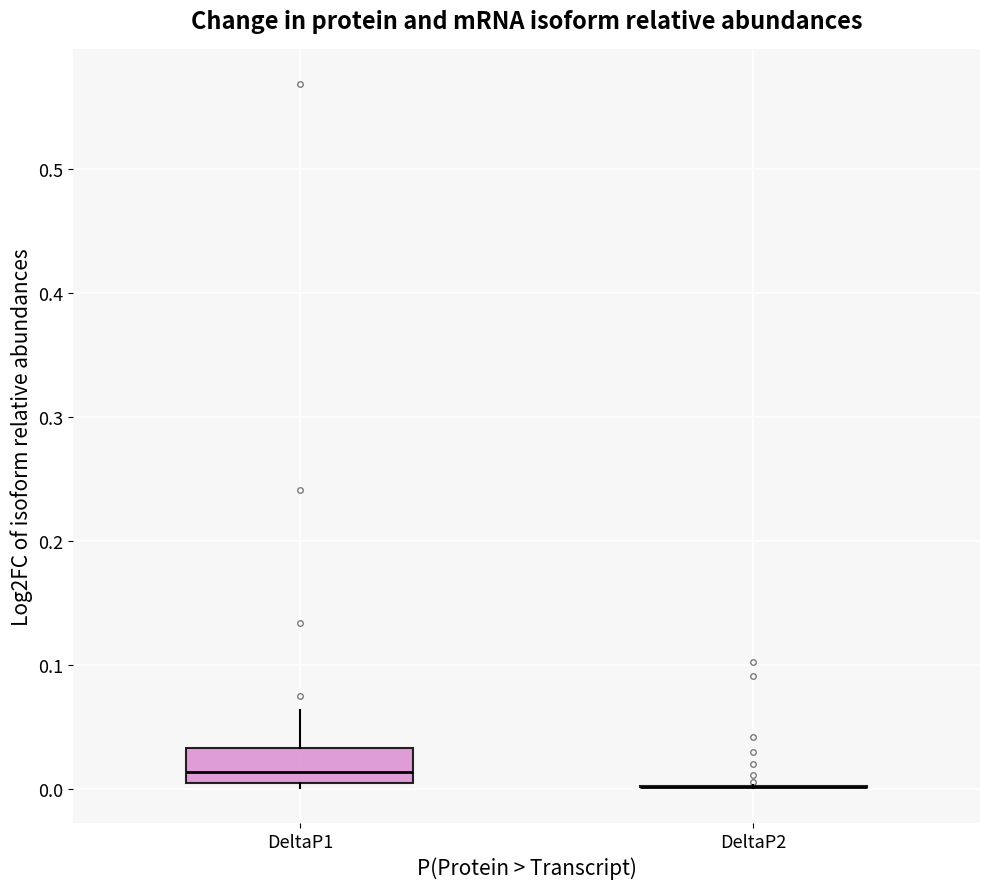

Reading left to right, transcribe this box plot: for each box, give where its median line is, the range the box spans, and where its two whiskers end, as read against the y-axis. The values are not printed on the chart, so give them approximately, as read against the axis.

DeltaP1: median 0.01 (just above the box's lower edge), box 0.01 to 0.03, whiskers 0.00 to 0.06
DeltaP2: box collapsed to a line at 0.00, whiskers 0.00 to 0.00